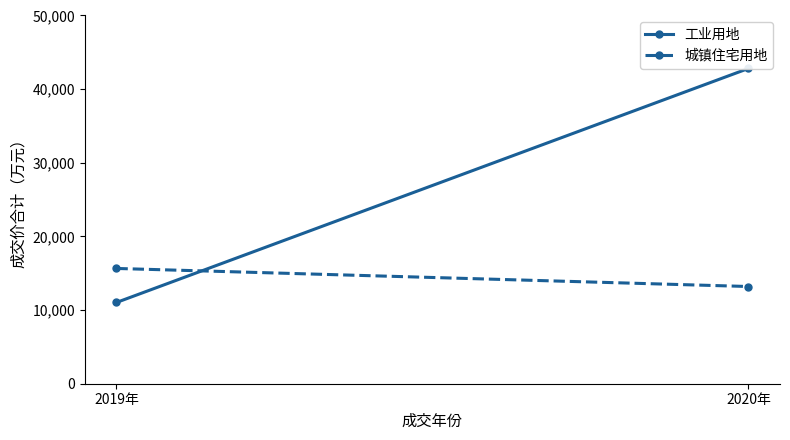

What is the difference between the maximum and minimum values in the 工业用地 series?

31771.0